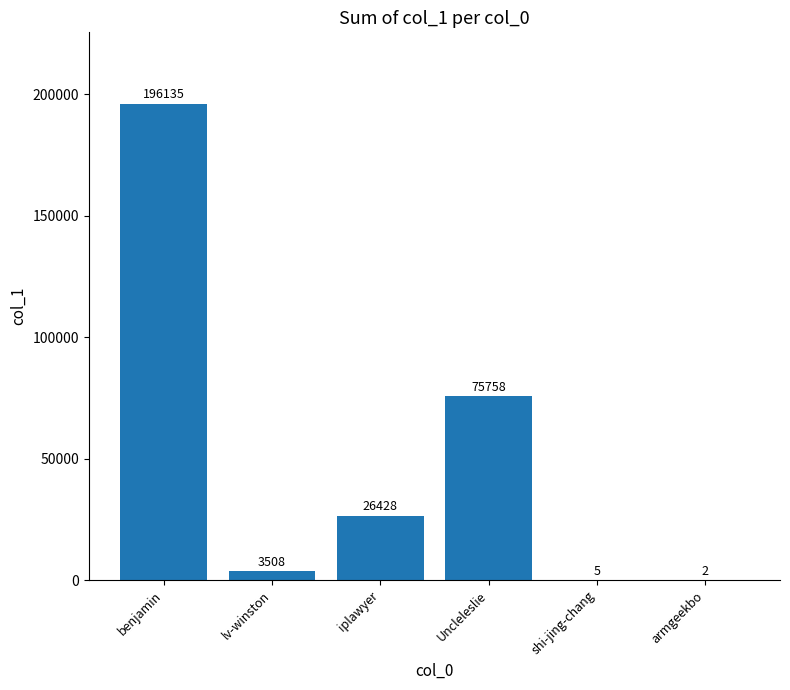

At which label is the value closest to 98068?

Uncleleslie